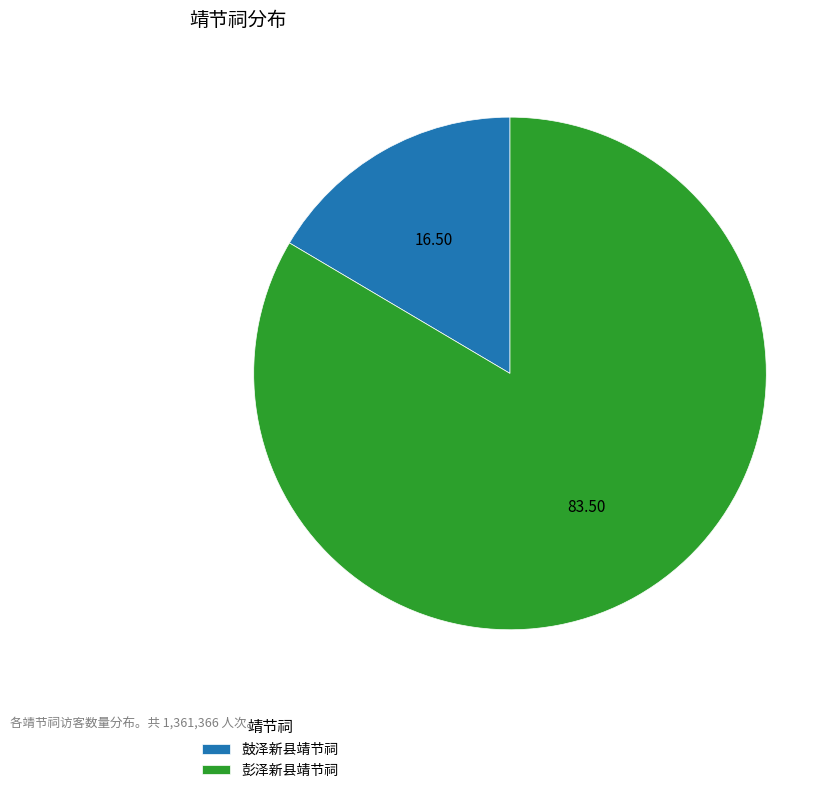

Count the number of slices in the pie.

2